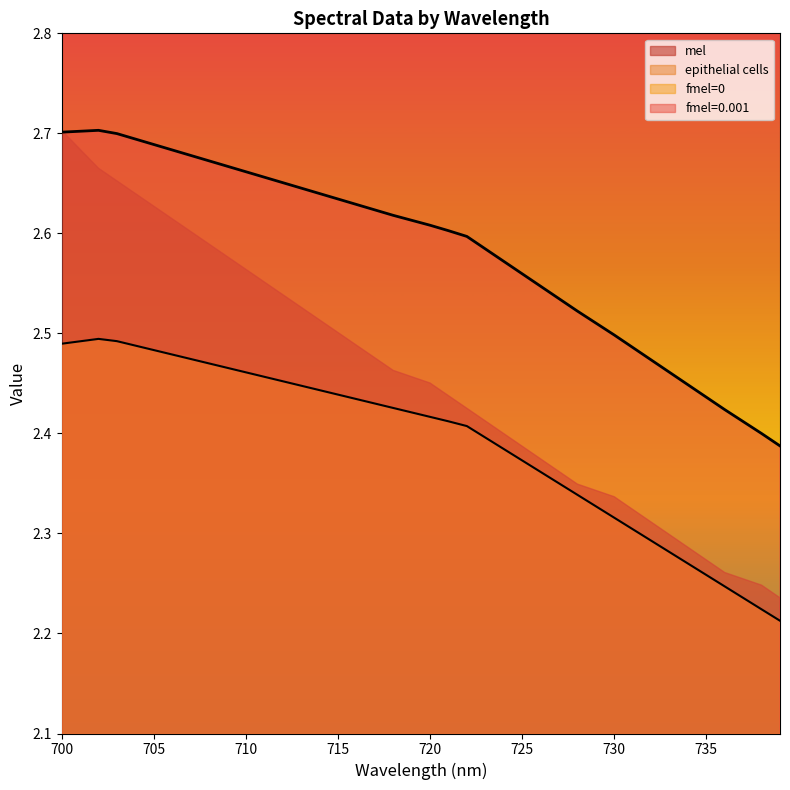

At which category is the sum across all series the highest?

702